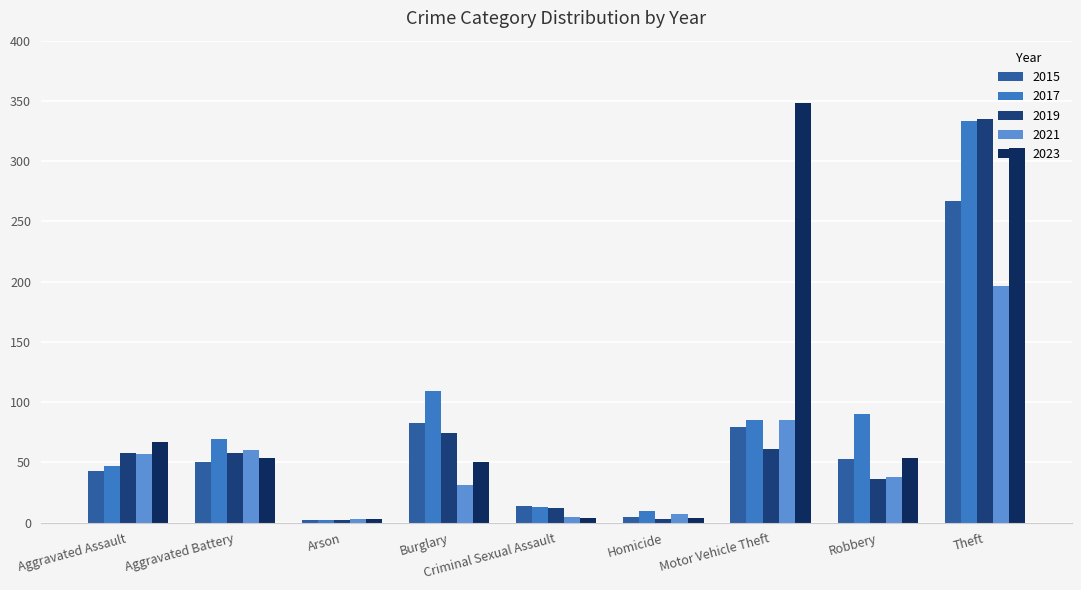

Does the chart contain stacked bars?

No